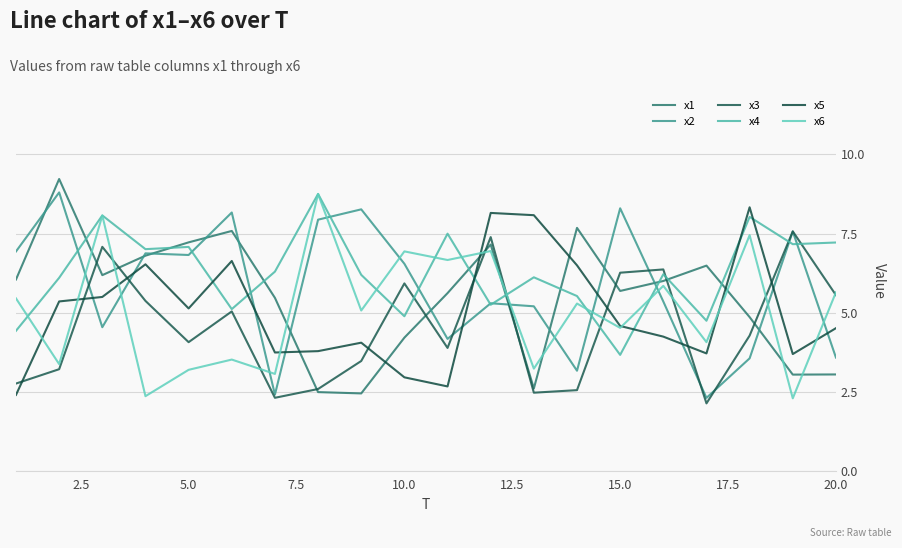

Does the chart have visible grid lines?

Yes